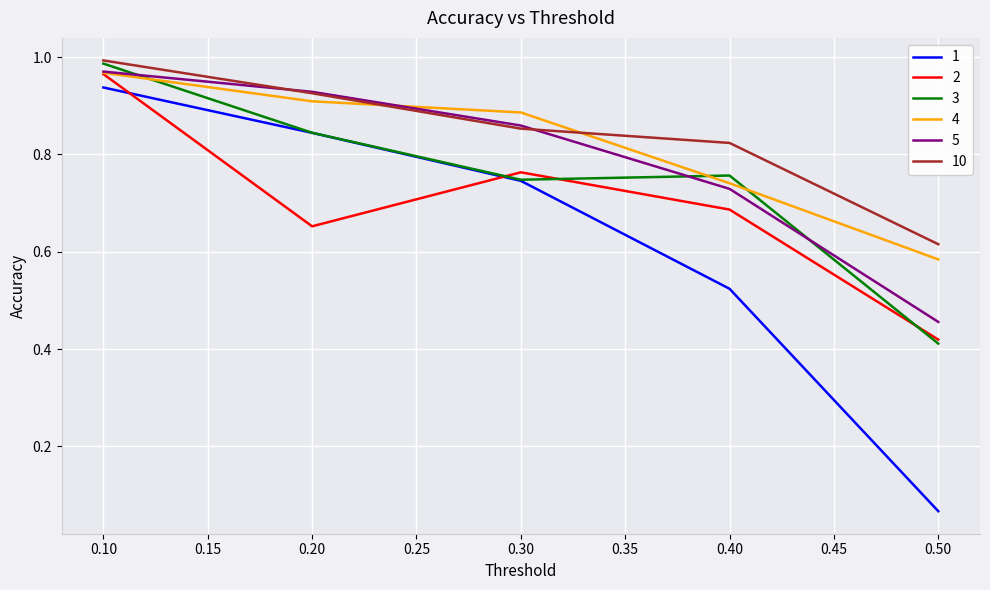

What is the value of the 2 point at the 2nd from the left?

0.7